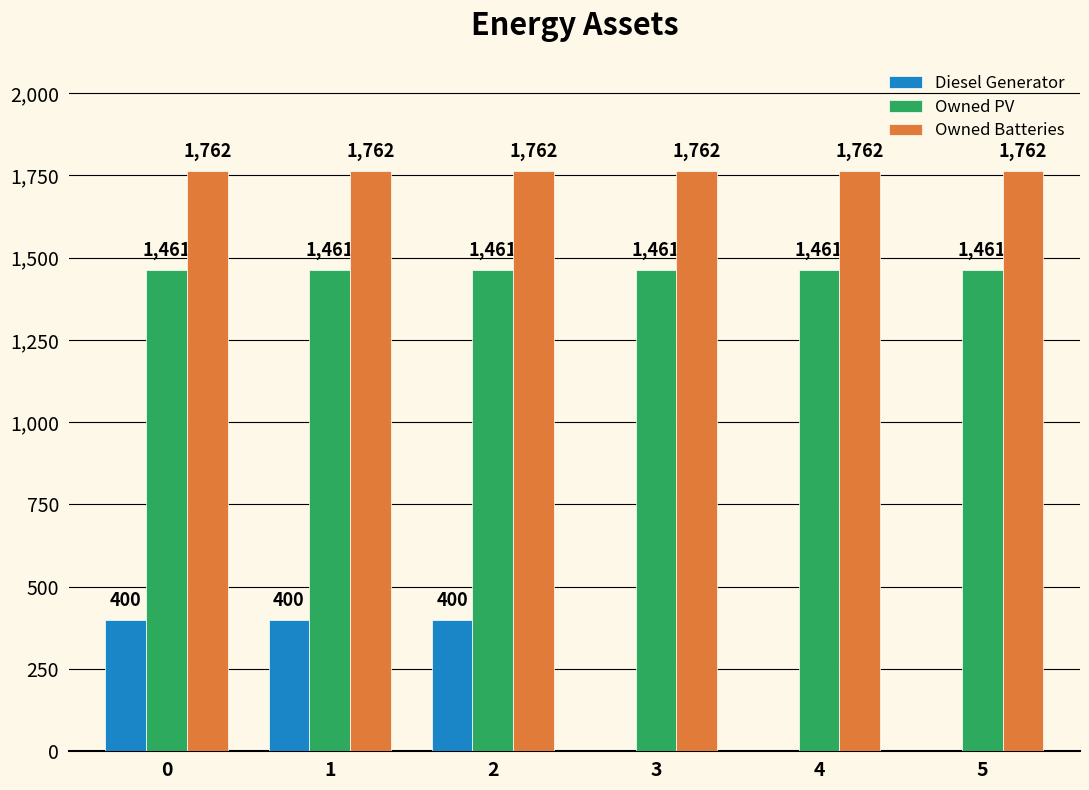

Which series has the largest range (max minus min)?

Diesel Generator